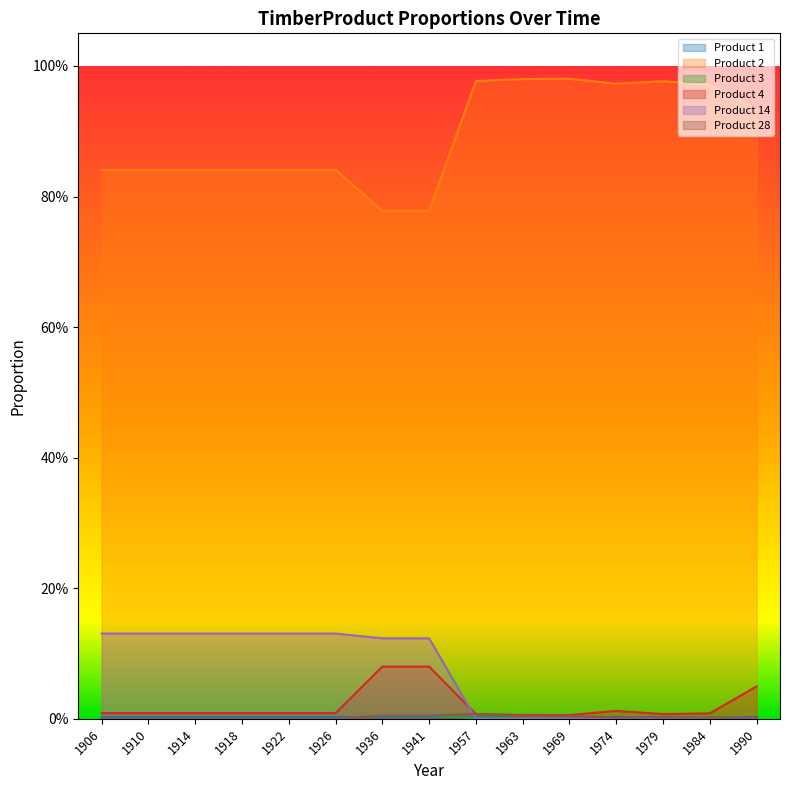

Which series has the largest range (max minus min)?

Product 2